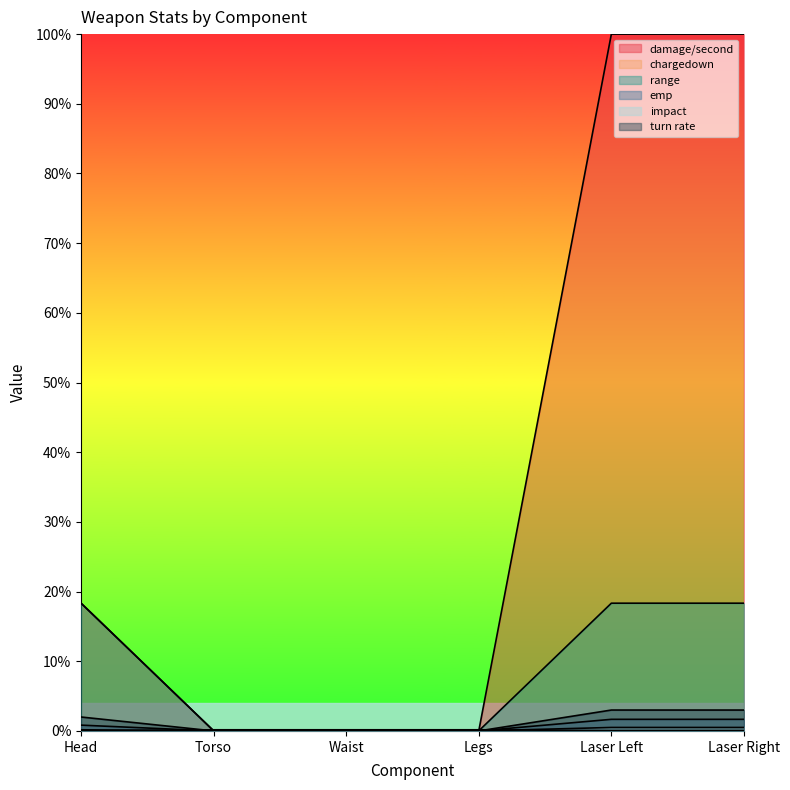

At Laser Right, list the series in order from smallest to largest.

chargedown, impact, emp, turn rate, range, damage/second